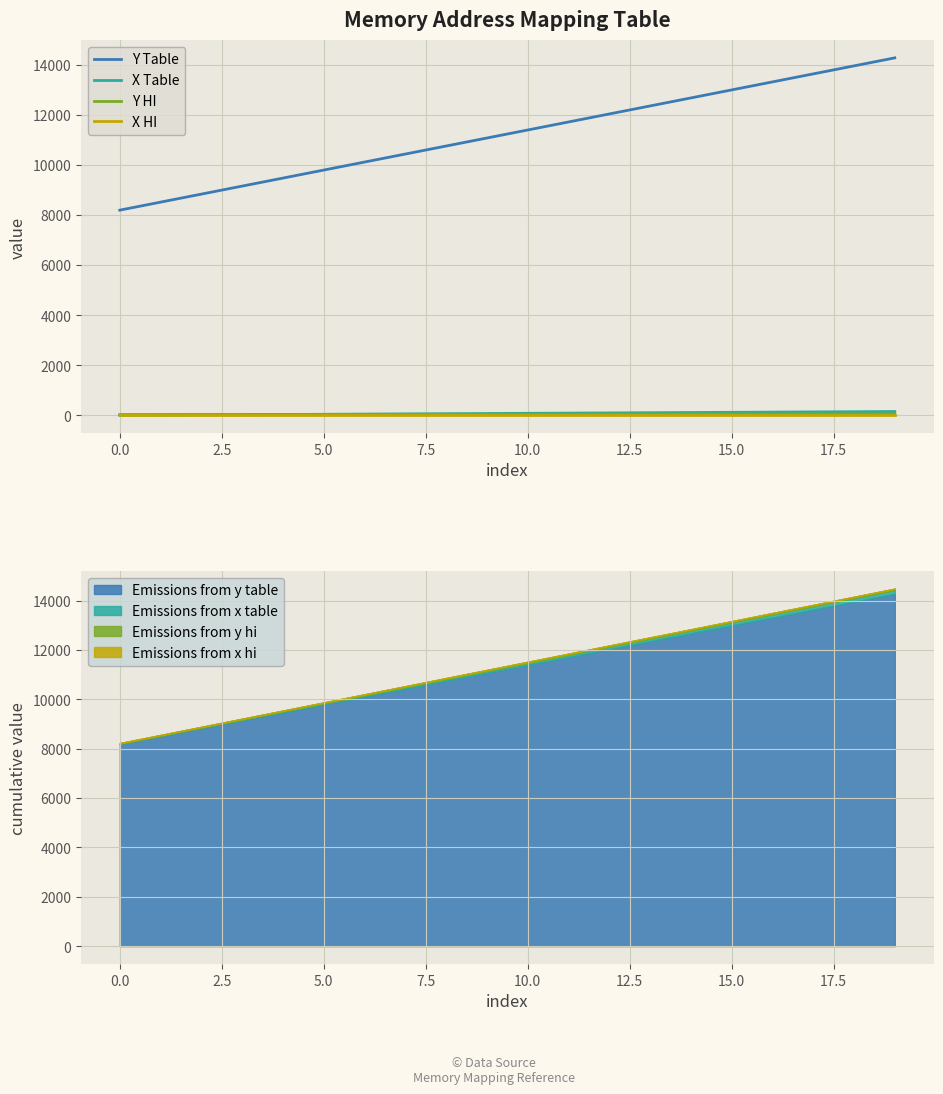

Is it true that Y HI equals 31 at 12?

False